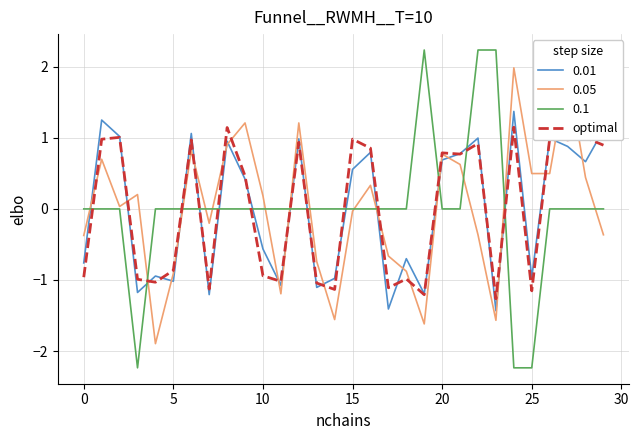

What is the greatest value displayed?

2.2